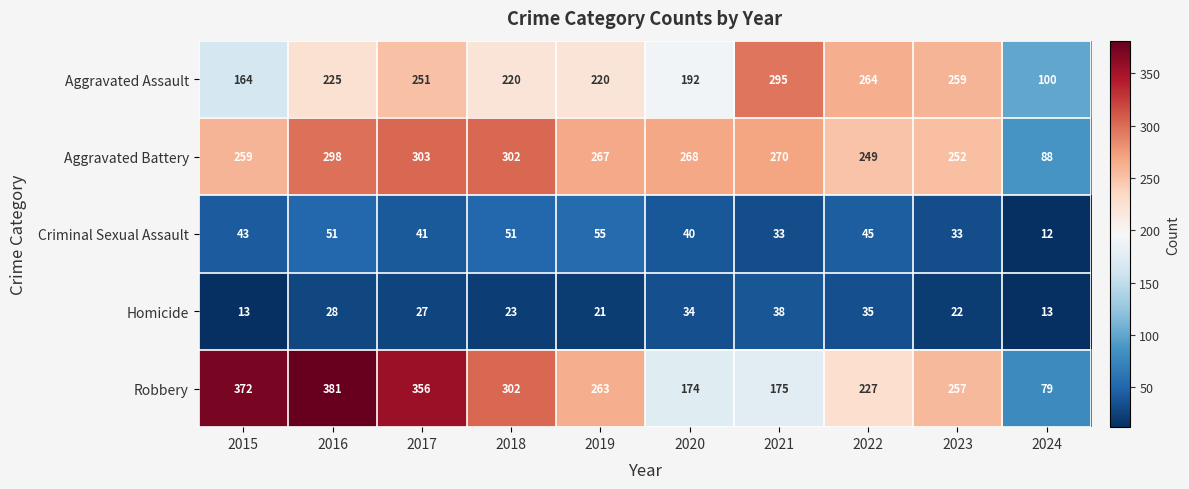

At which category is the sum across all series the highest?

2016